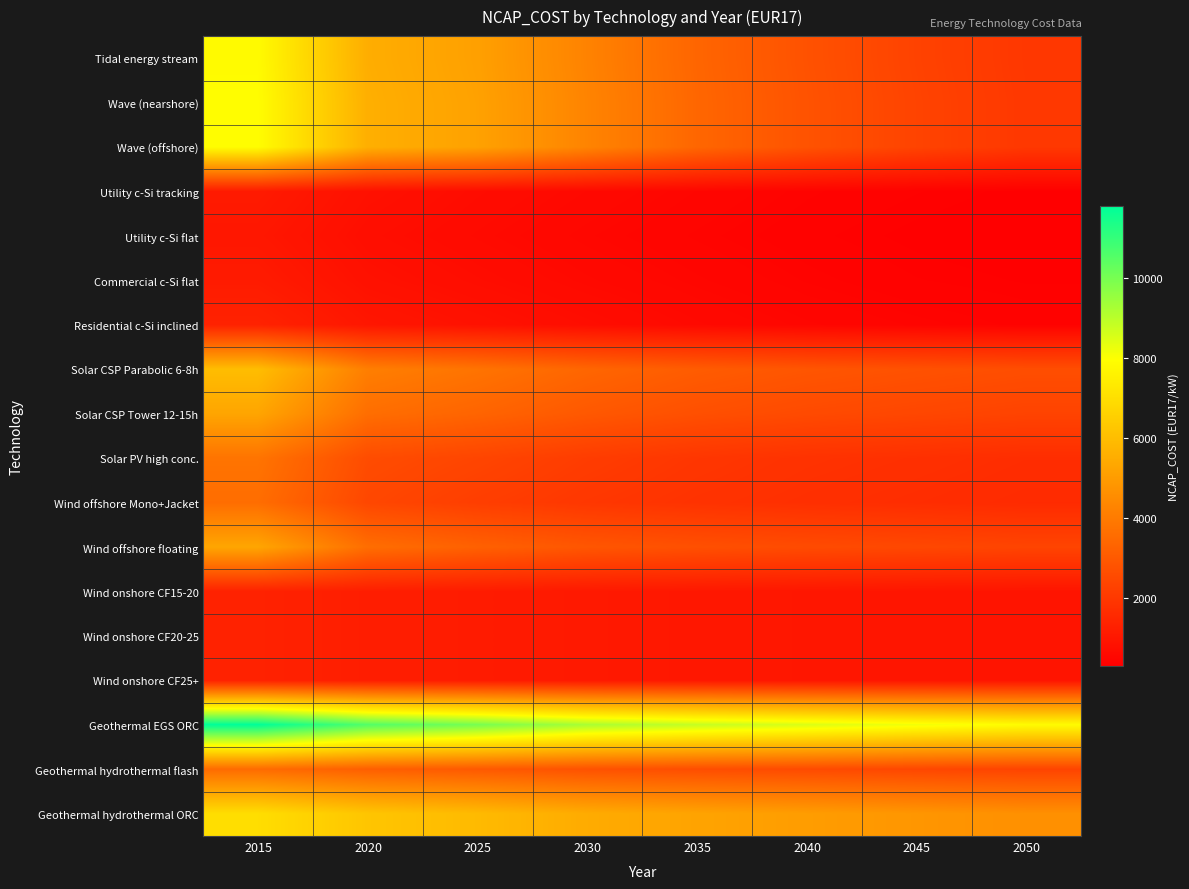

At which category is the sum across all series the highest?

2015